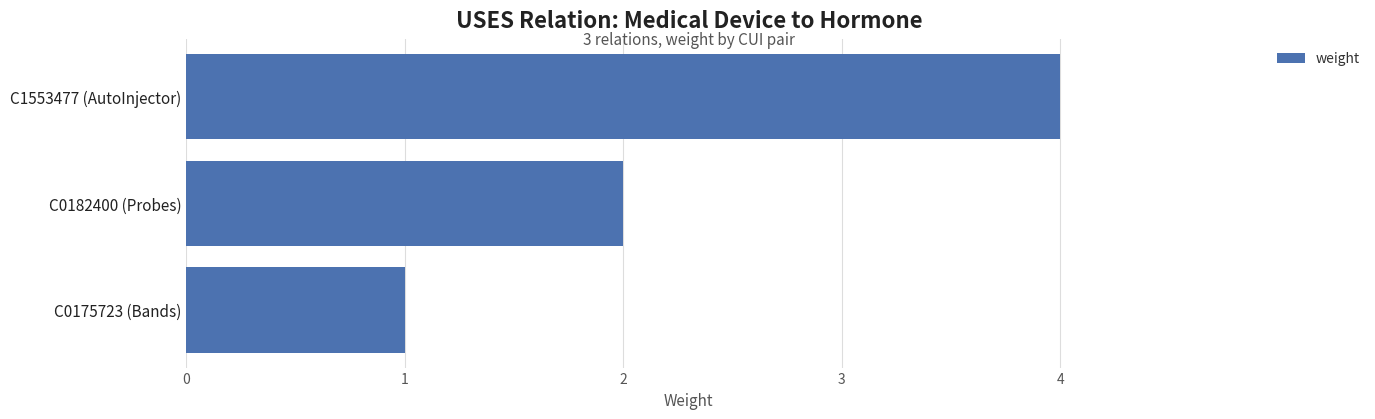

Reading bottom to top, list all the values displayed in this chart.

1	2	4